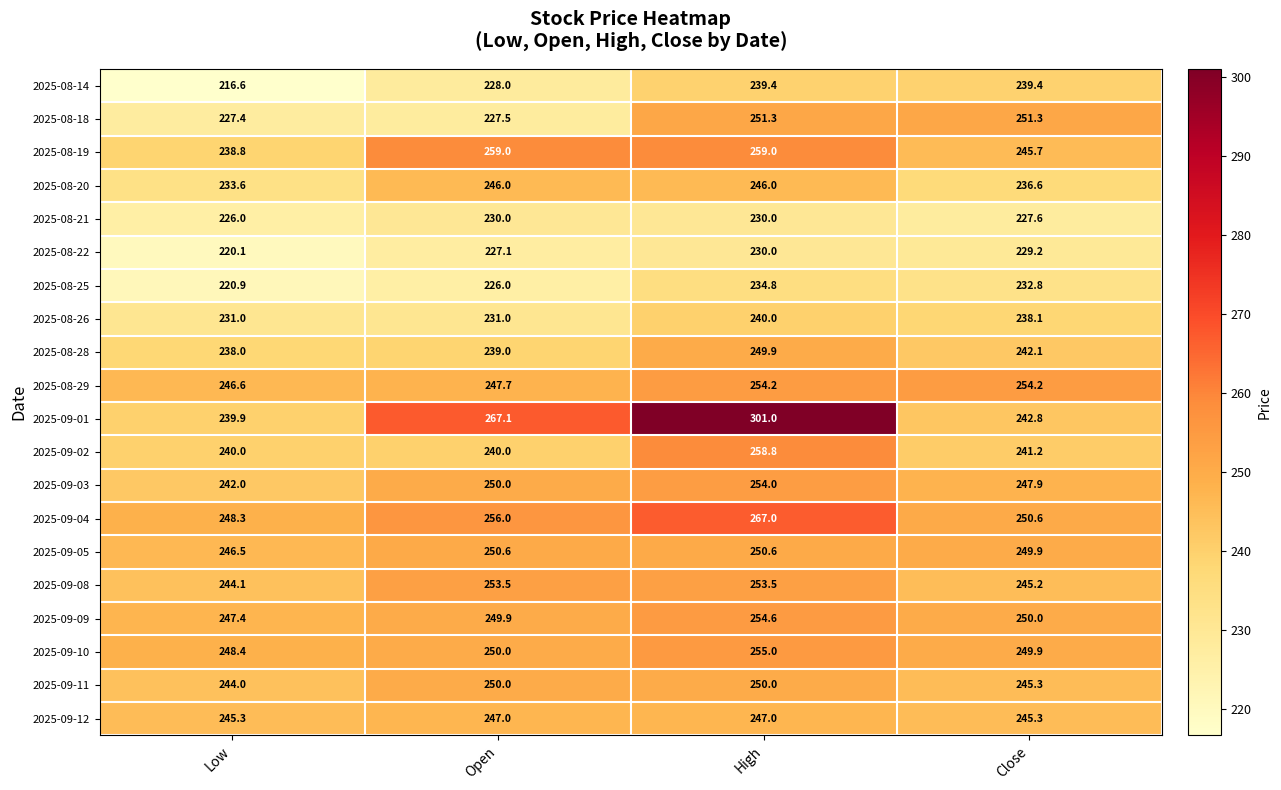

Rank the series at Low from highest to lowest value.

2025-09-10, 2025-09-04, 2025-09-09, 2025-08-29, 2025-09-05, 2025-09-12, 2025-09-08, 2025-09-11, 2025-09-03, 2025-09-02, 2025-09-01, 2025-08-19, 2025-08-28, 2025-08-20, 2025-08-26, 2025-08-18, 2025-08-21, 2025-08-25, 2025-08-22, 2025-08-14